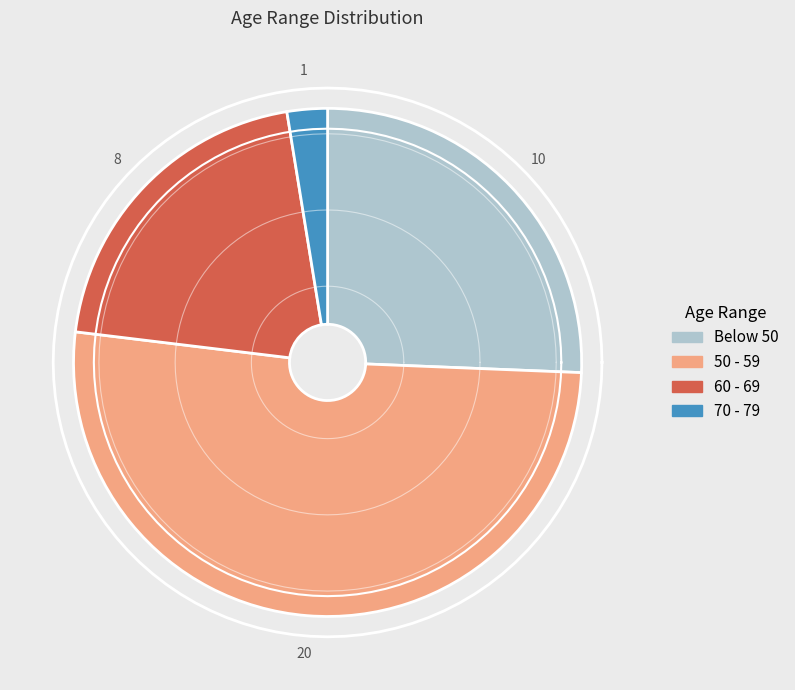

Combined, what portion of the pie is Below 50 and 50 - 59?

76.9%